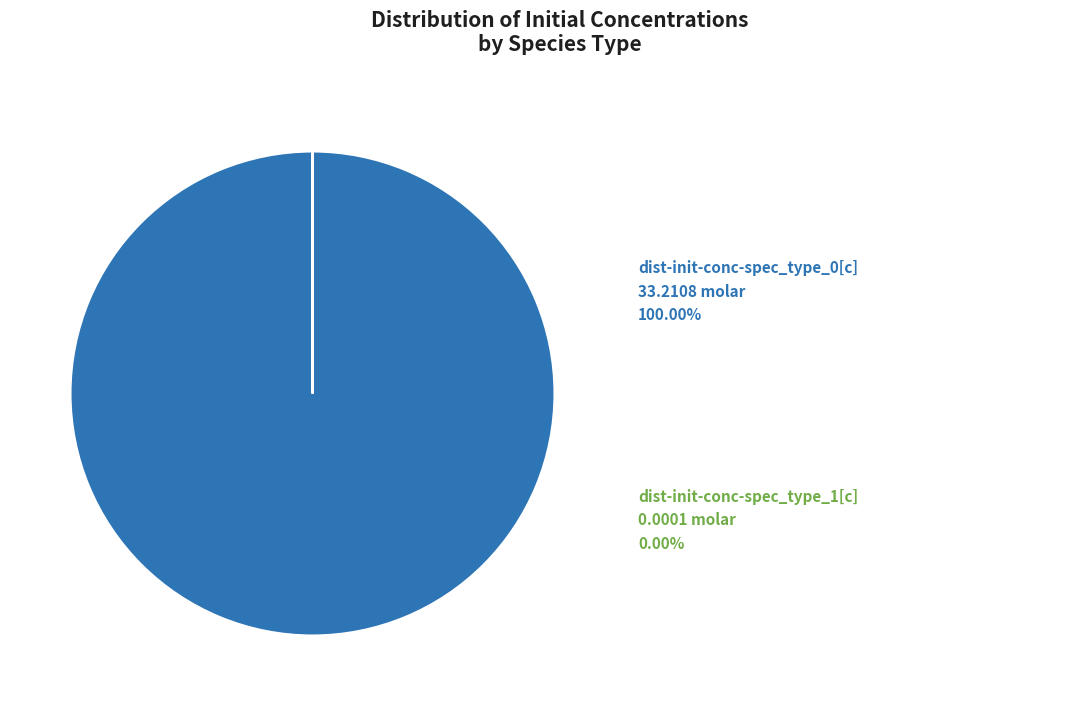

Is there a majority slice in this chart?

Yes